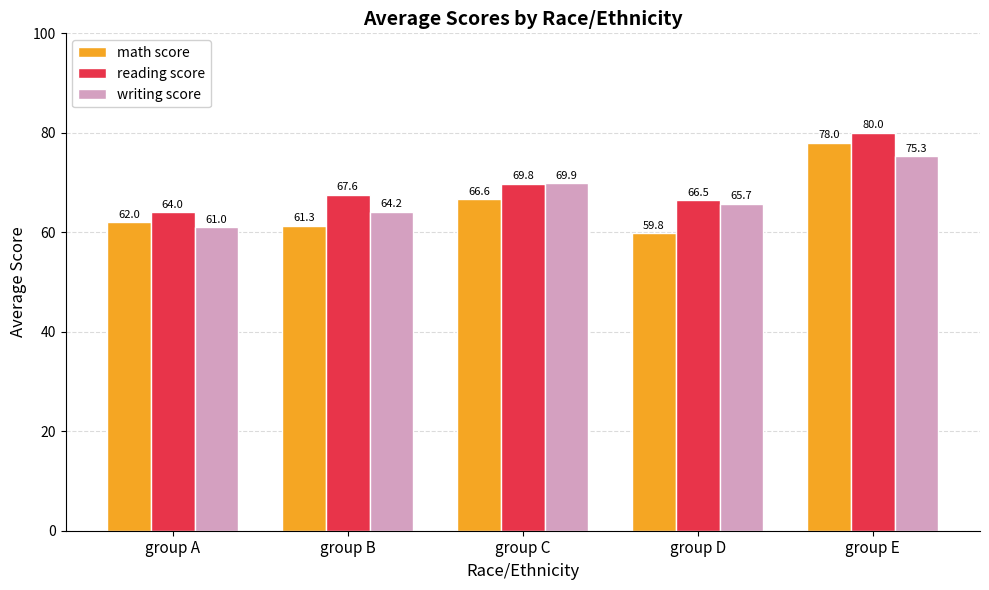

At how many categories does at least one series exceed 65?

4